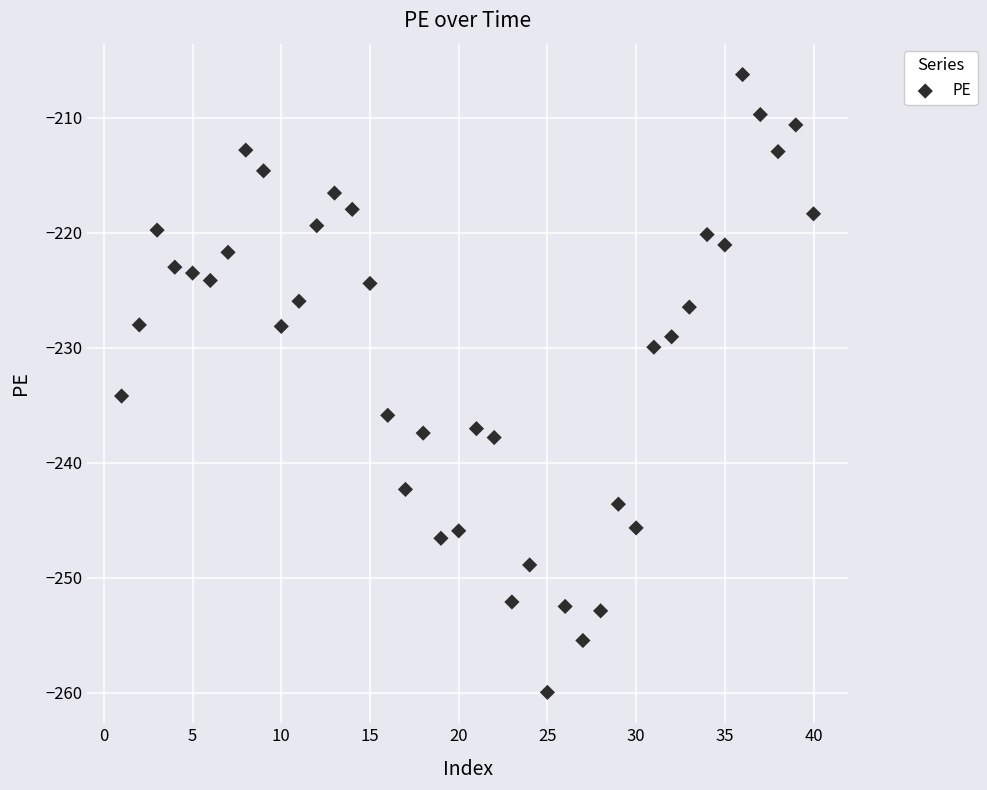

What Y value in the scatter plot is closest to -233?

-234.2